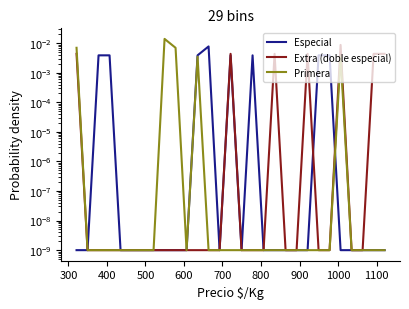

True or false: Primera has a value of 0.0 at 19.

False